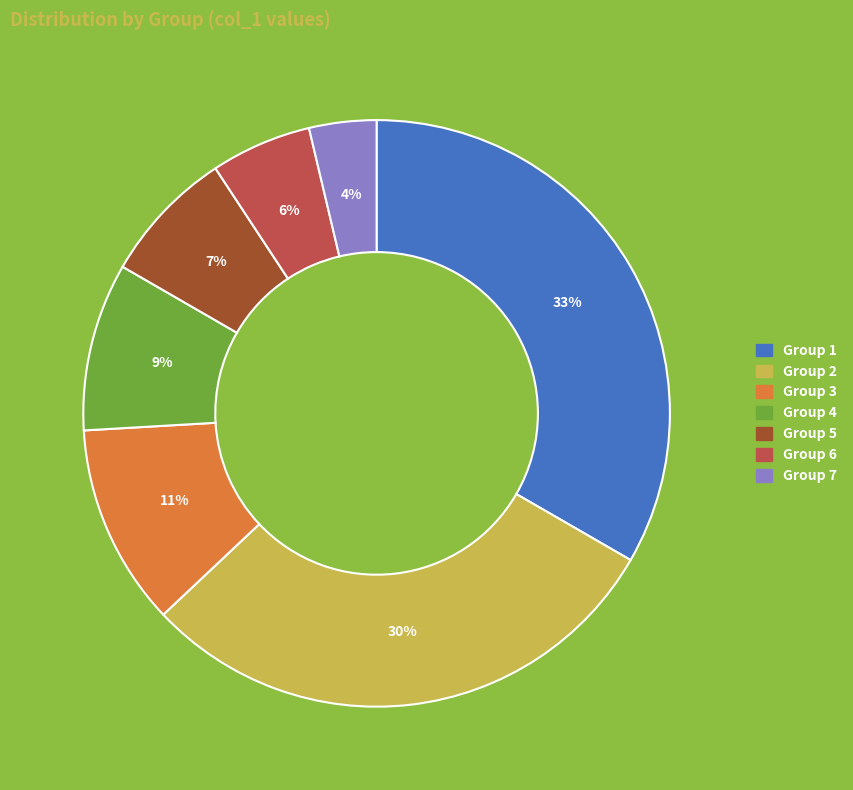

To the nearest percent, what is the average slice percentage?

14%